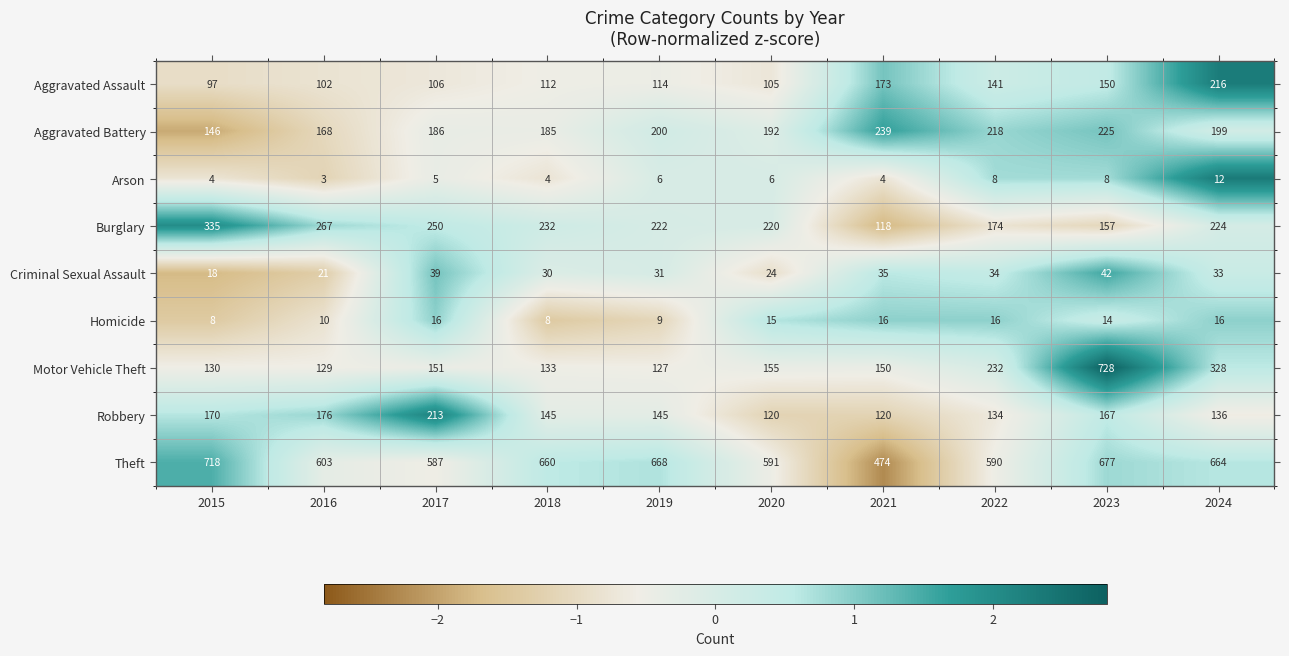

What is the greatest value displayed?

728